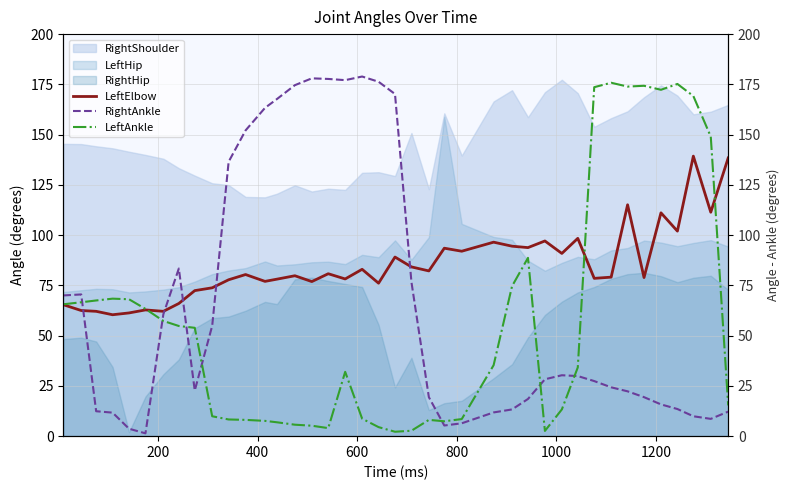

Which series has the largest range (max minus min)?

RightAnkle